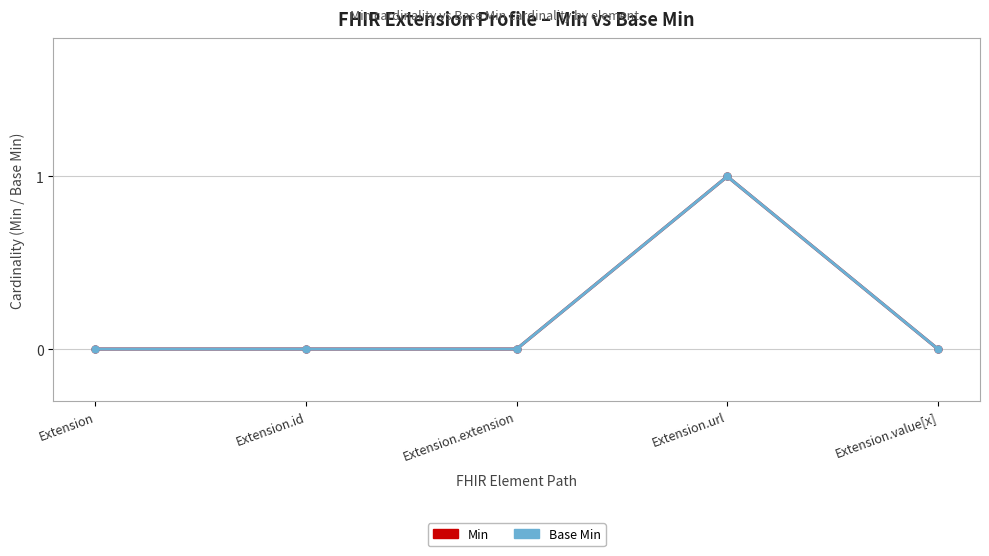

Is this an area chart (filled region under the line)?

No